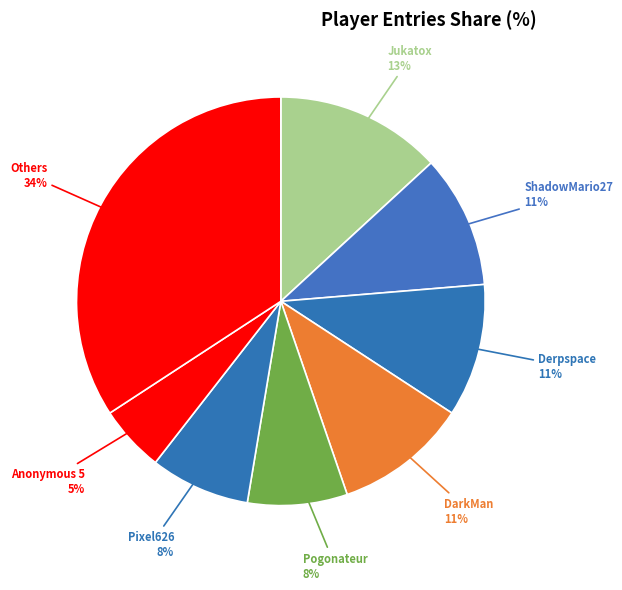

How many segments does this pie chart have?

8